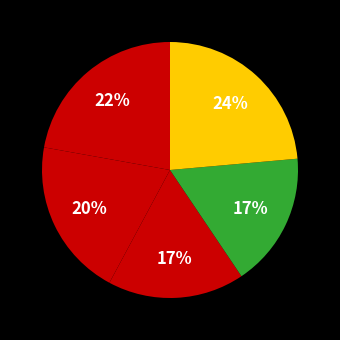

How many slices are in this pie chart?

5